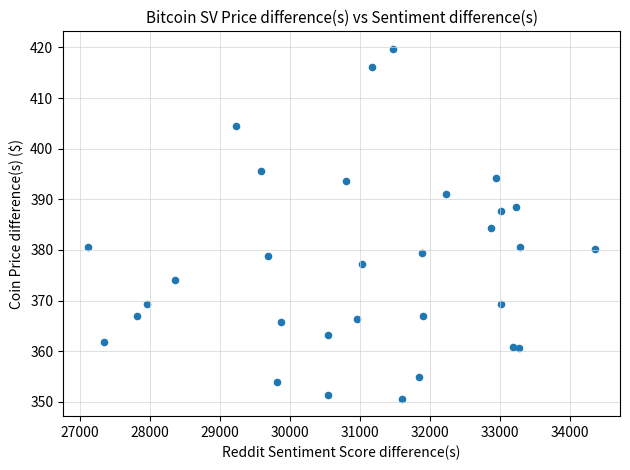

What is the range of Y values (max minus min)?

69.1